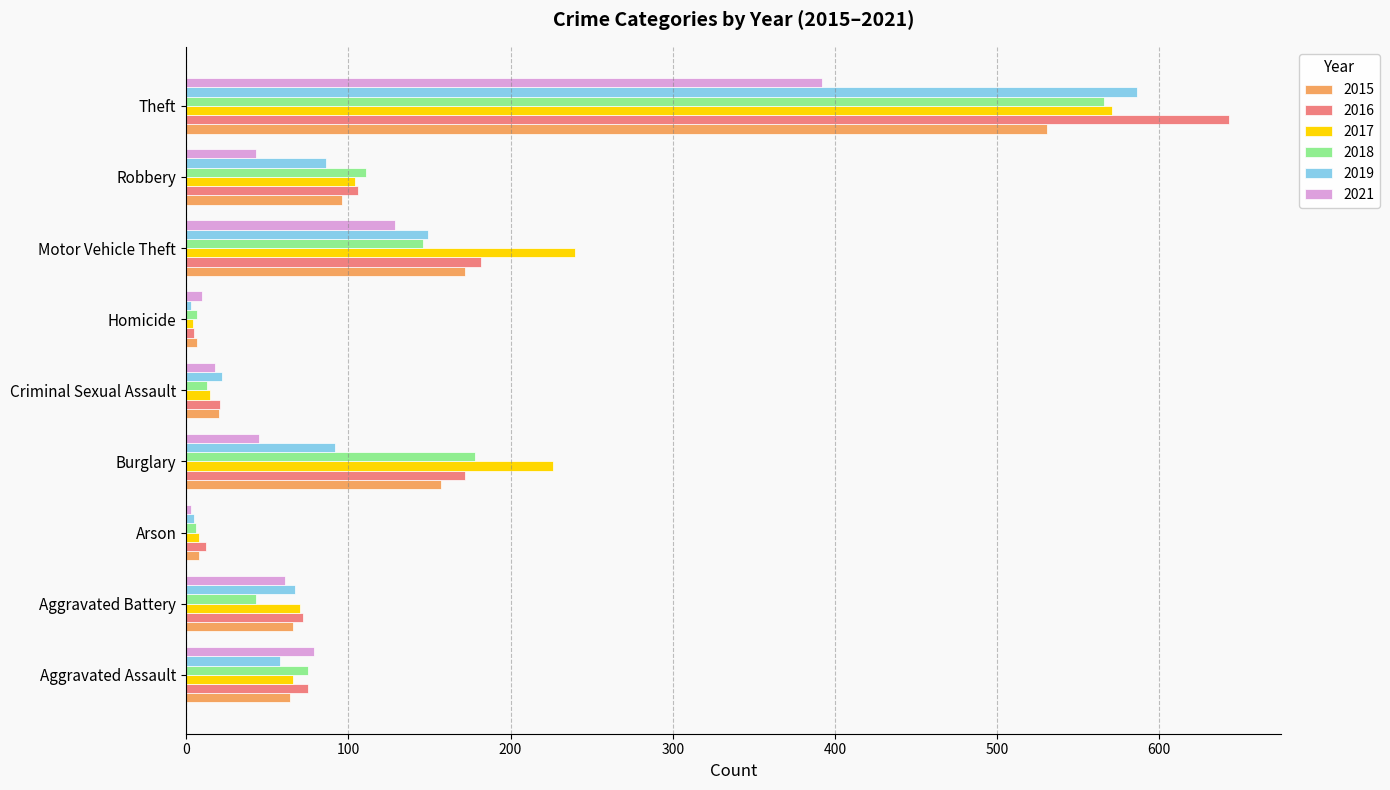

What is the difference between the maximum and minimum values in the 2016 series?

638